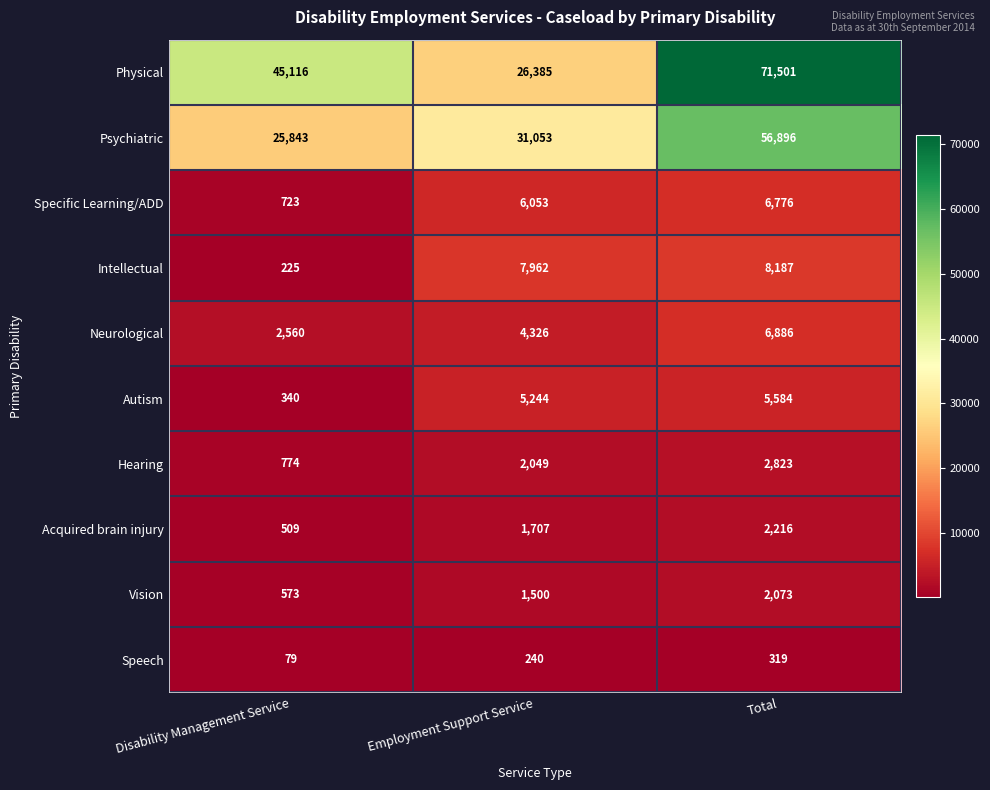

At which label is Speech closest to 199?

Employment Support Service